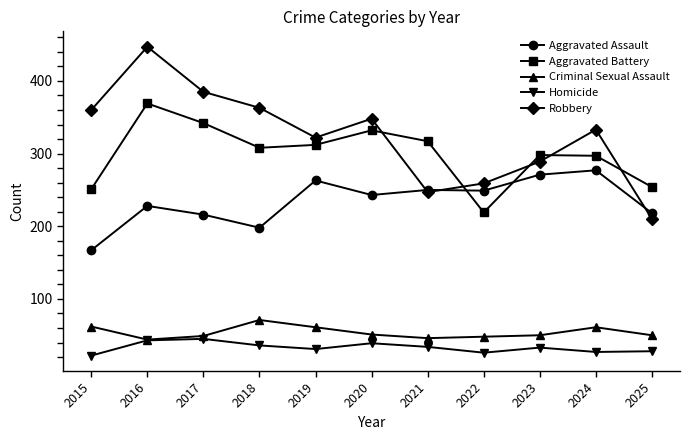

Rank the series by their maximum value, from highest to lowest.

Robbery, Aggravated Battery, Aggravated Assault, Criminal Sexual Assault, Homicide